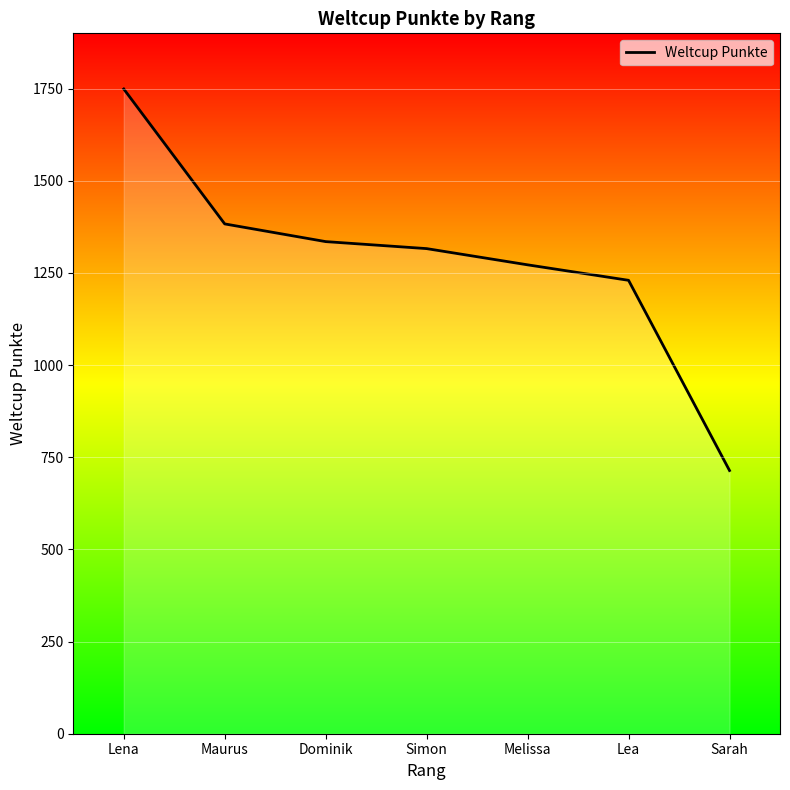

What is the sum of all values?

8999